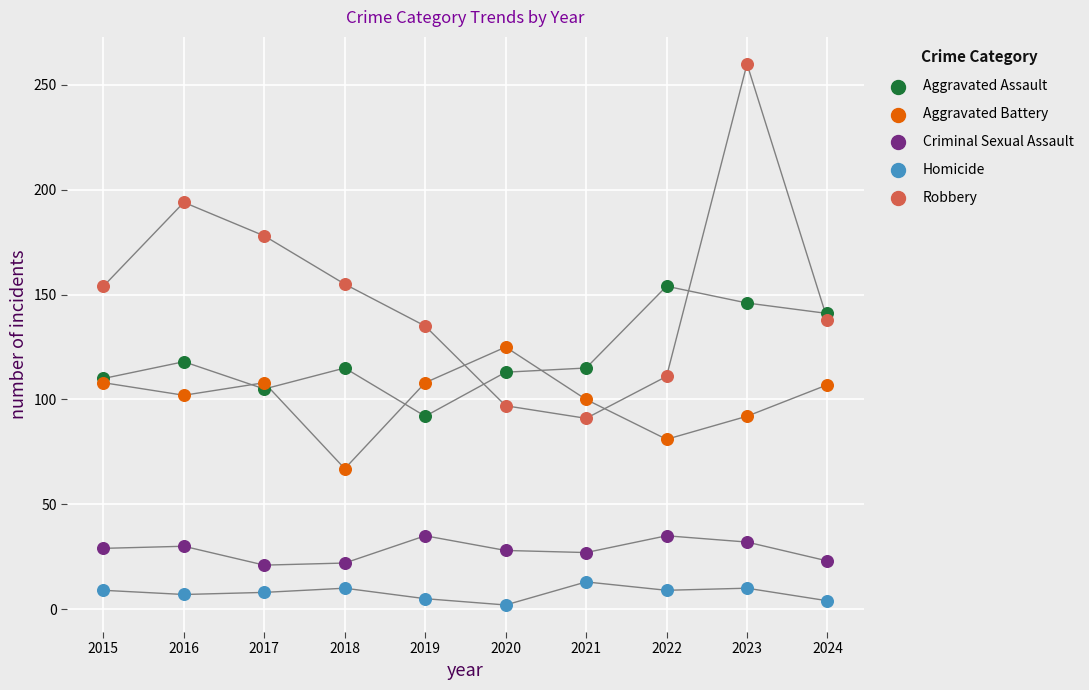

What is the X range (max minus min) for the scatter plot?

9